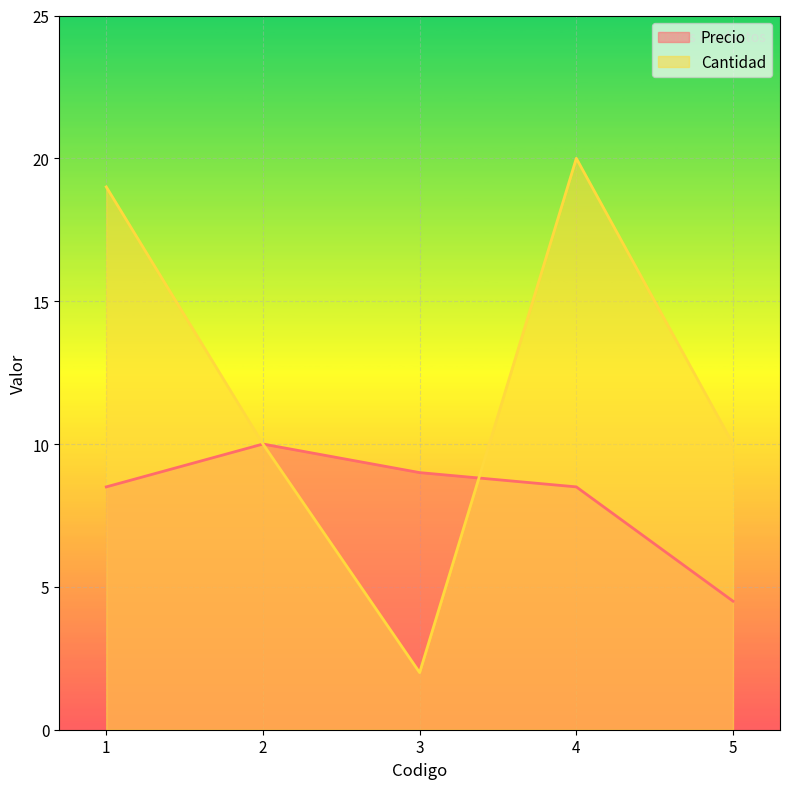

True or false: Cantidad has more than 0 interior local peaks.

True